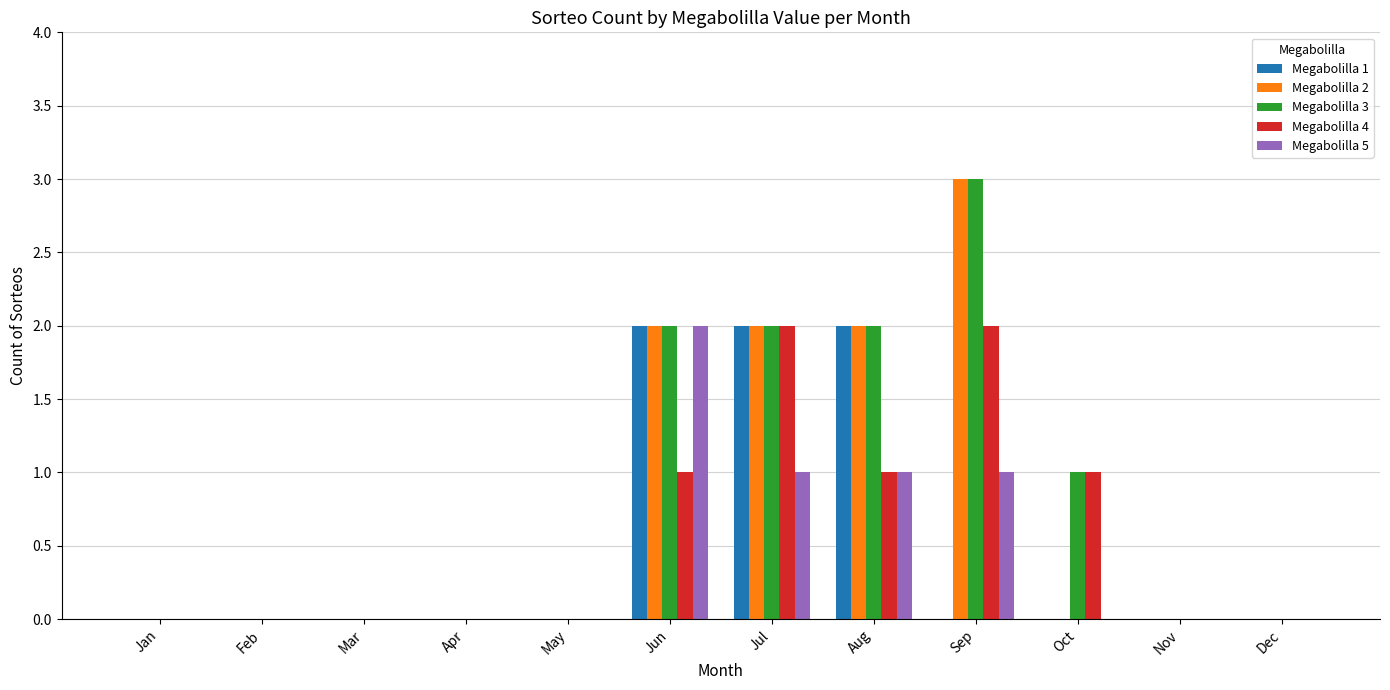

Is it true that Megabolilla 1 equals 0 at Apr?

True